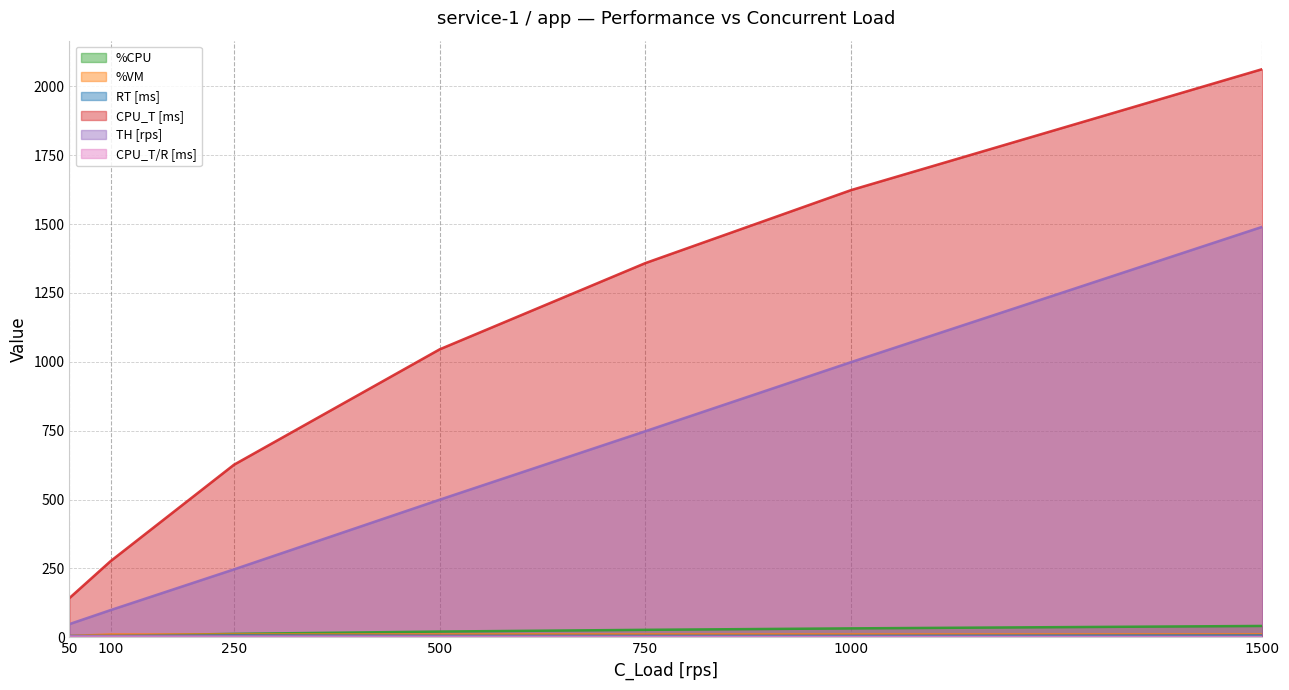

Is it true that CPU_T [ms] equals 2383.9 at 1000?

False